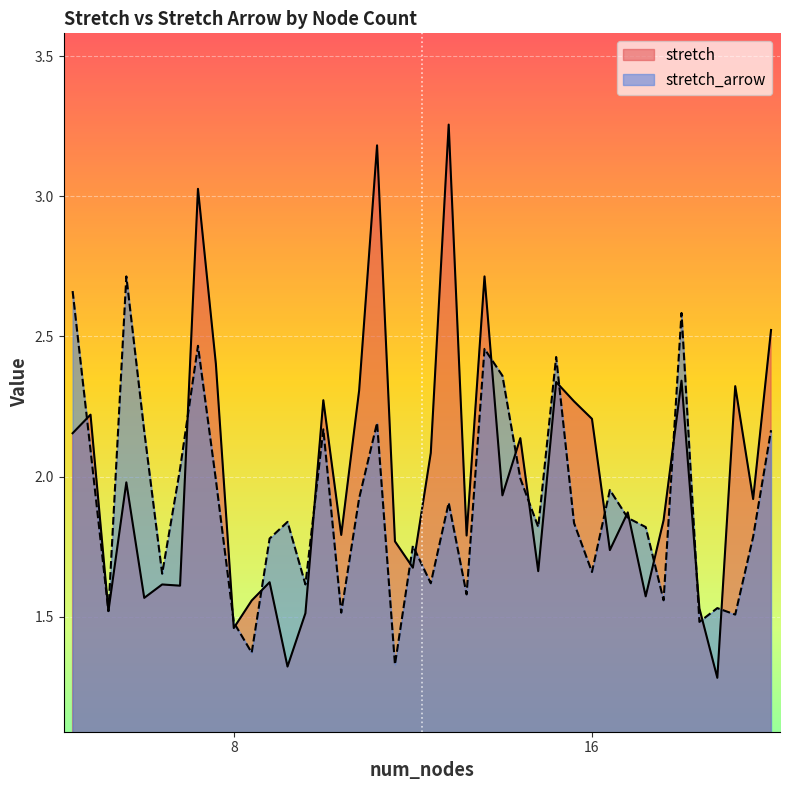

What is the maximum value for stretch_arrow?

2.7